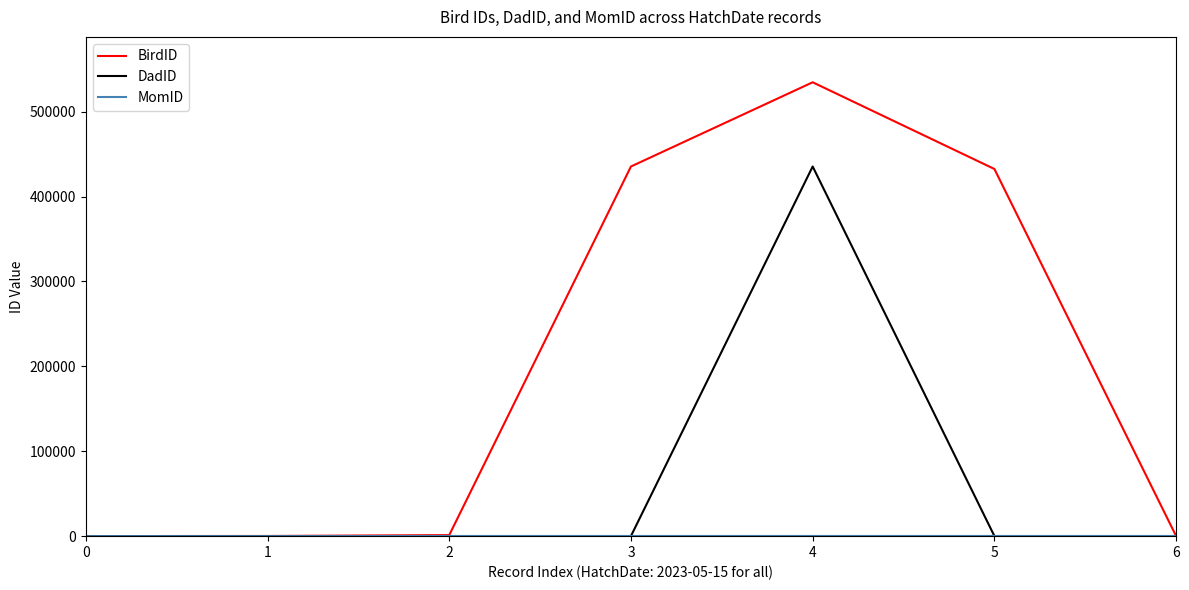

Which label corresponds to the largest value in the chart?

4